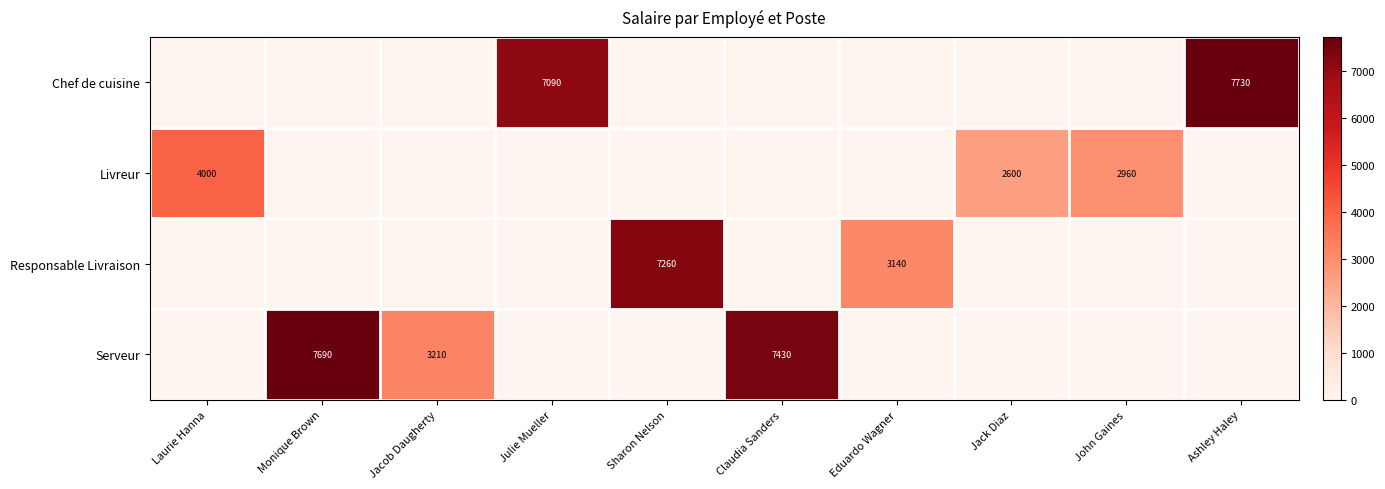

True or false: Serveur has a value of 3737 at Monique Brown.

False